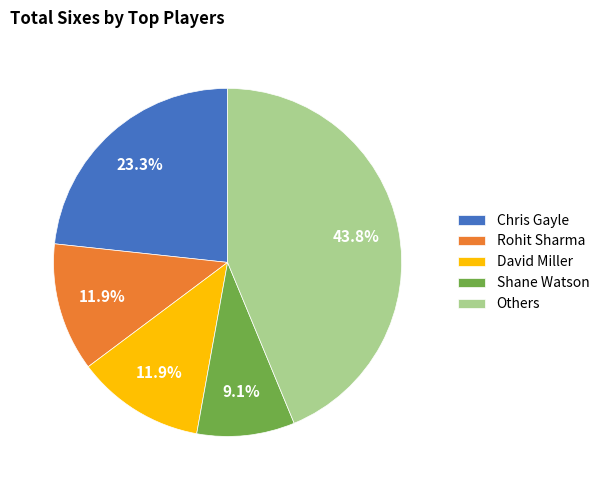

Which has a higher value, Shane Watson or Others?

Others